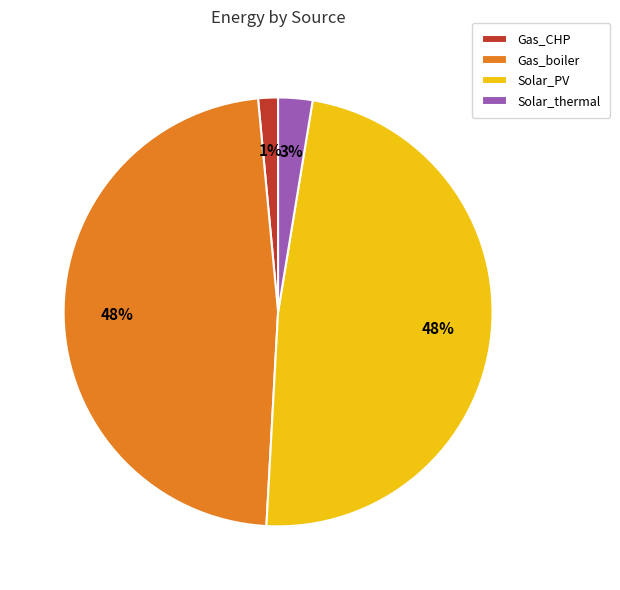

To the nearest percent, what is the combined percentage of Solar_PV and Solar_thermal?

51%